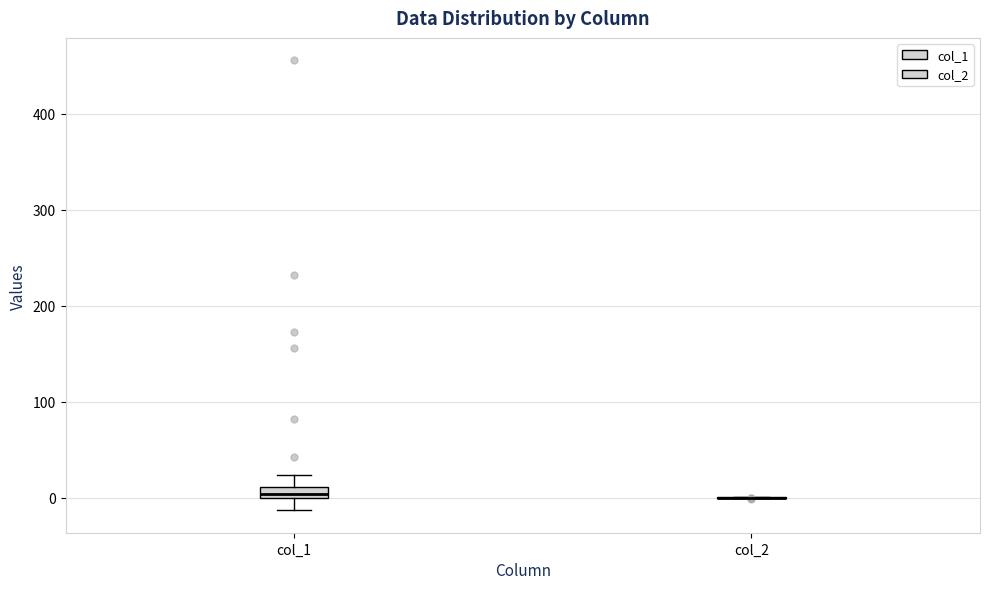

Which box is the tallest, from its lower edge to its upper edge?

col_1